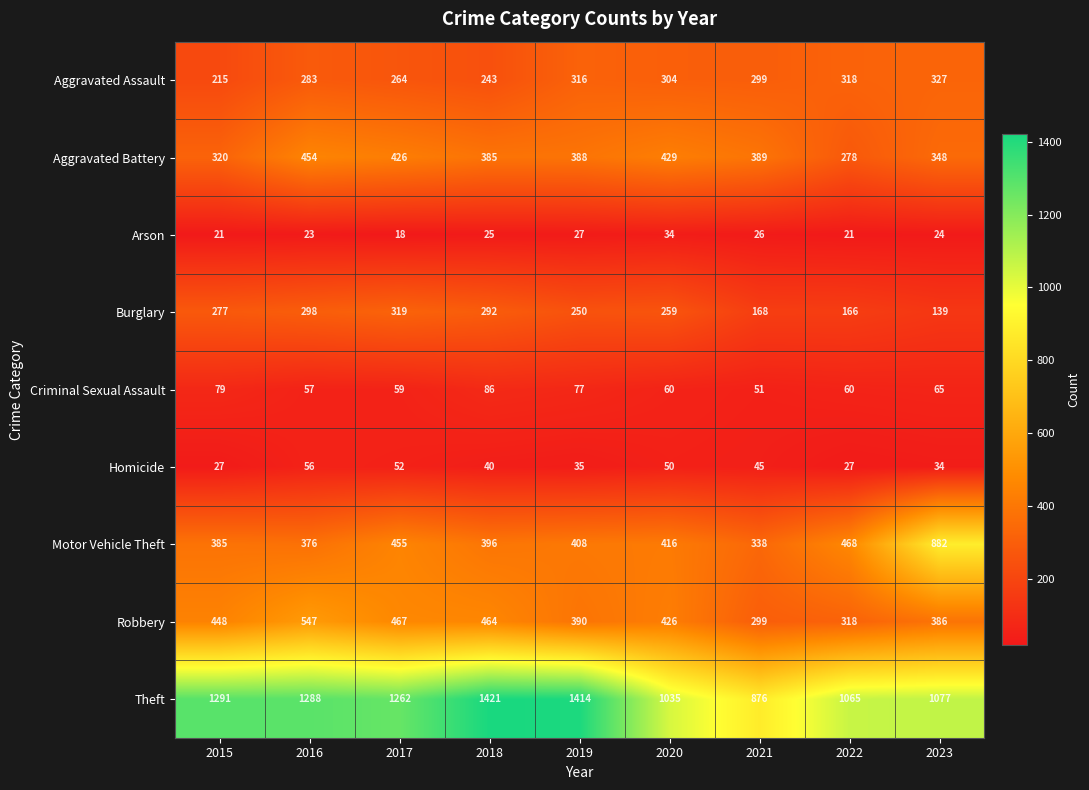

What is the maximum value for Aggravated Assault?

327